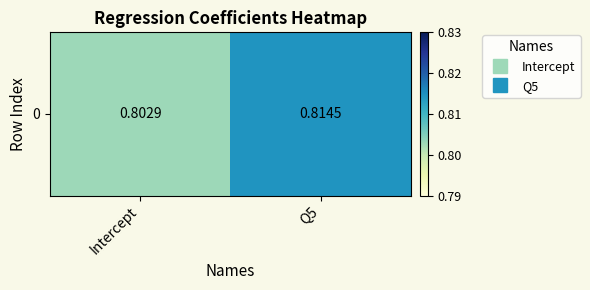

Reading right to left, list all the values displayed in this chart.

0.8	0.8